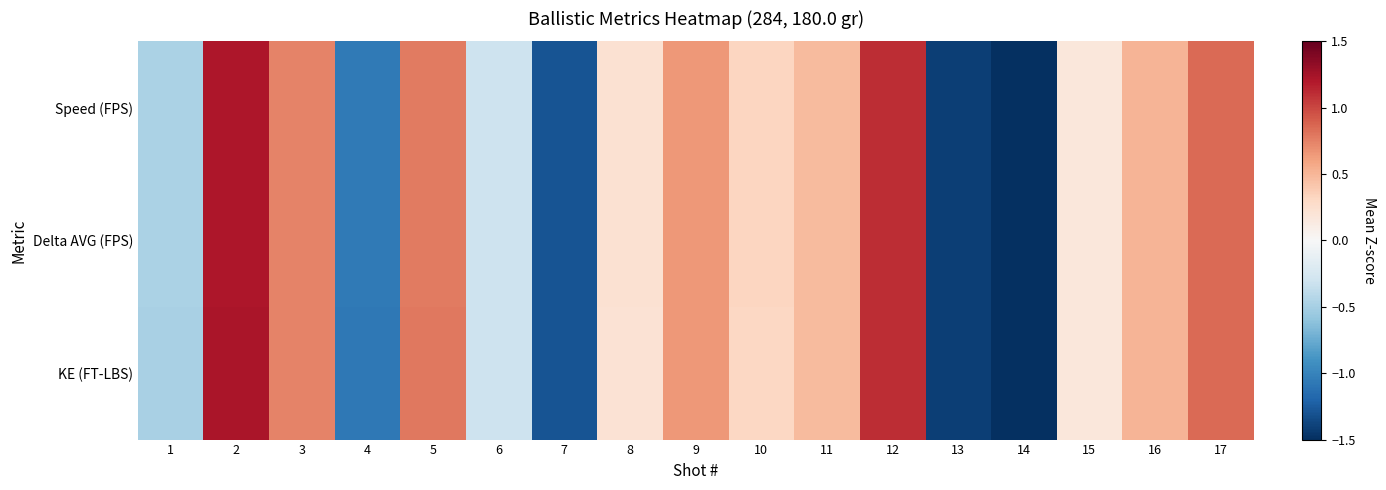

Reading left to right, extract all data points from this chart.

Speed (FPS): 1=-0.5	2=1.2	3=0.7	4=-1.1	5=0.8	6=-0.3	7=-1.3	8=0.2	9=0.6	10=0.3	11=0.5	12=1.1	13=-1.4	14=-2.5	15=0.2	16=0.5	17=0.9
Delta AVG (FPS): 1=-0.5	2=1.2	3=0.7	4=-1.1	5=0.8	6=-0.3	7=-1.3	8=0.2	9=0.6	10=0.3	11=0.5	12=1.1	13=-1.4	14=-2.5	15=0.2	16=0.5	17=0.9
KE (FT-LBS): 1=-0.5	2=1.2	3=0.7	4=-1.1	5=0.8	6=-0.3	7=-1.3	8=0.2	9=0.6	10=0.3	11=0.5	12=1.1	13=-1.4	14=-2.5	15=0.2	16=0.5	17=0.9